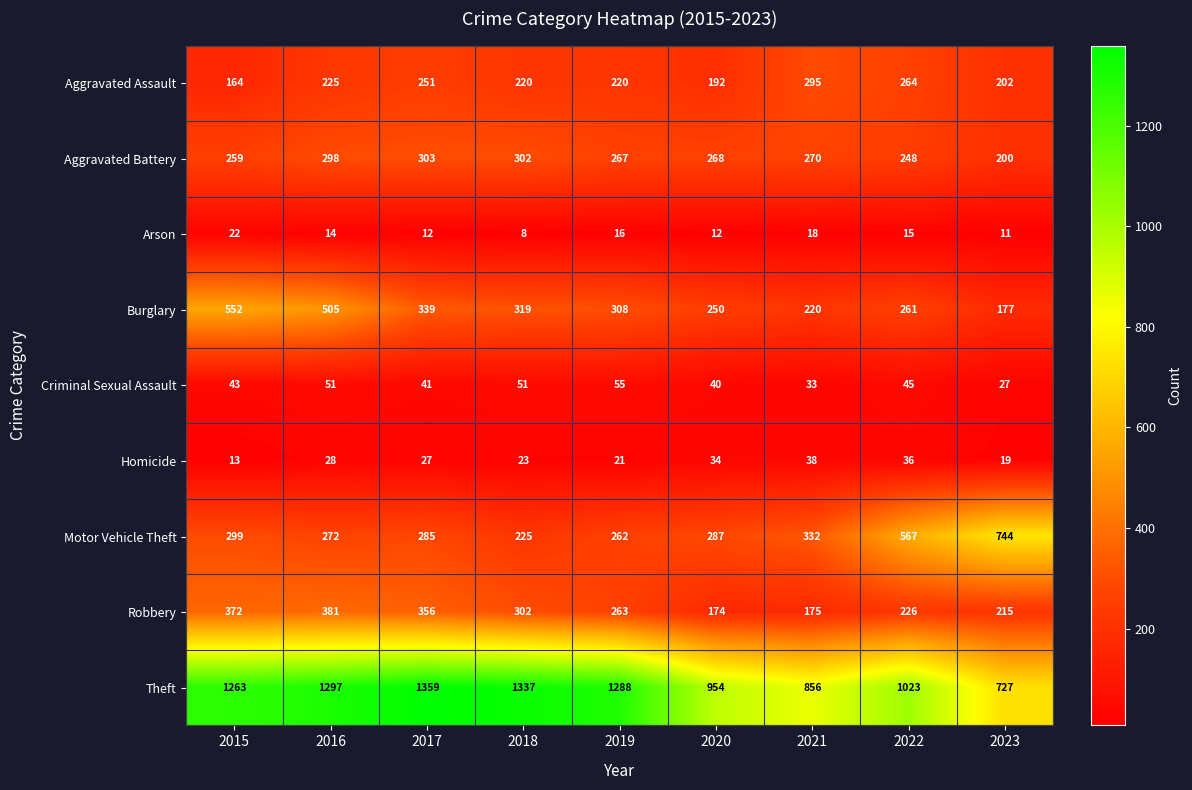

At which category is the sum across all series the highest?

2016